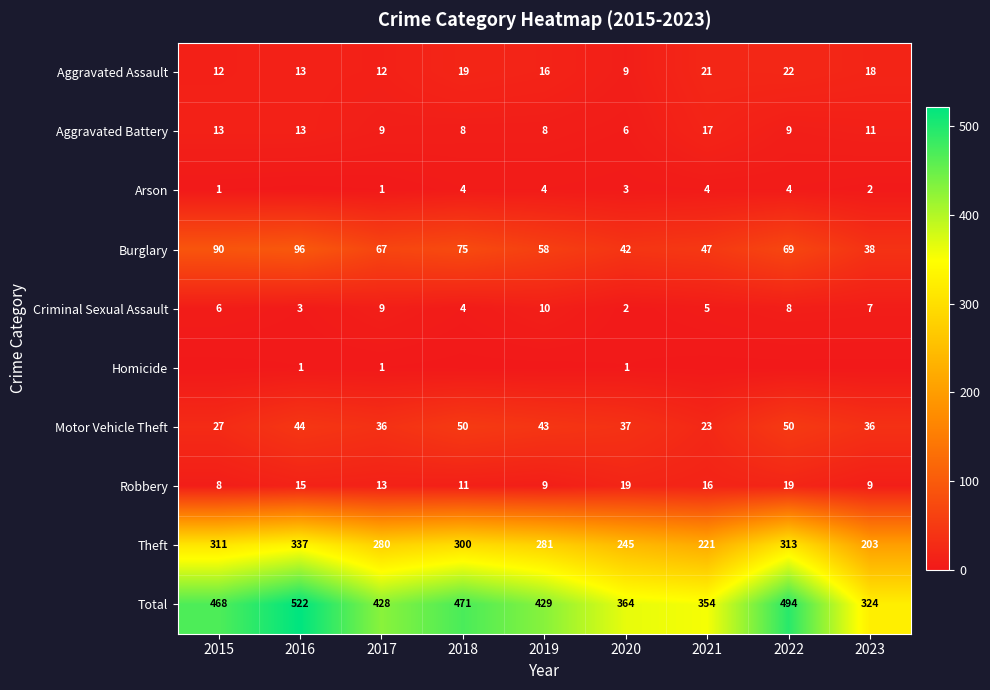

Rank the series by their maximum value, from highest to lowest.

Total, Theft, Burglary, Motor Vehicle Theft, Aggravated Assault, Robbery, Aggravated Battery, Criminal Sexual Assault, Arson, Homicide